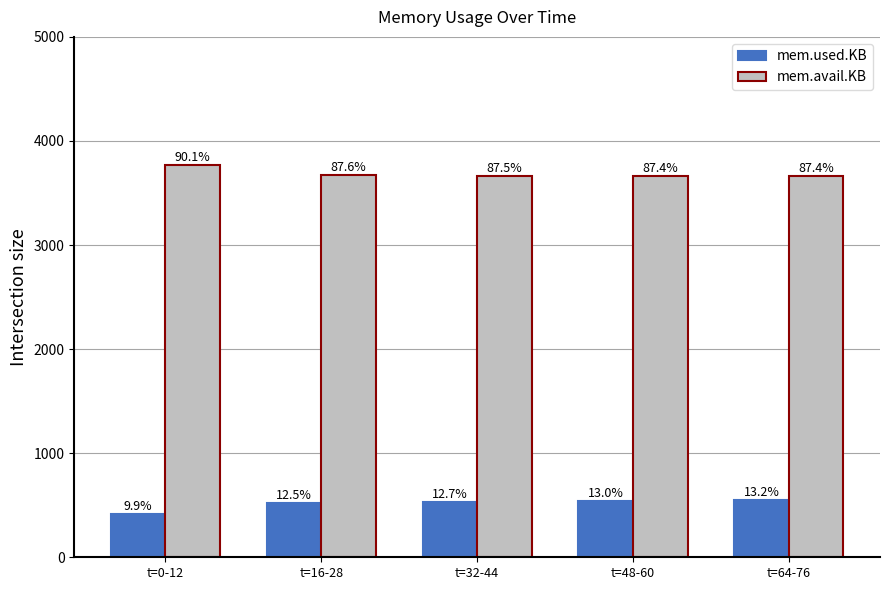

What is the sum of the mem.avail.KB values at t=0-12 and t=64-76?

7431.2